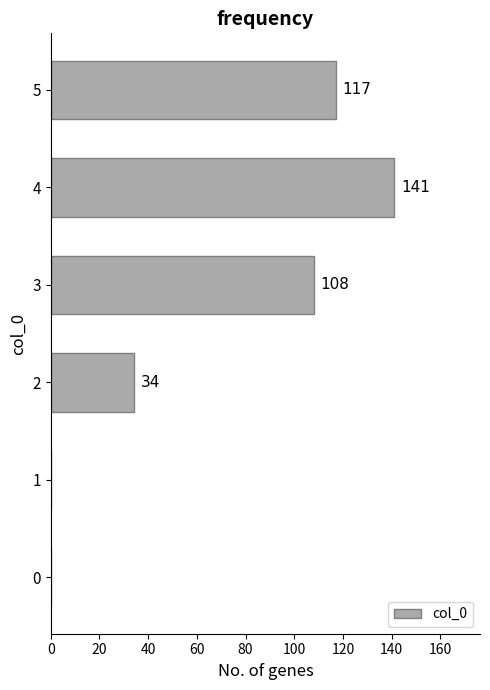

What is the average value?

67